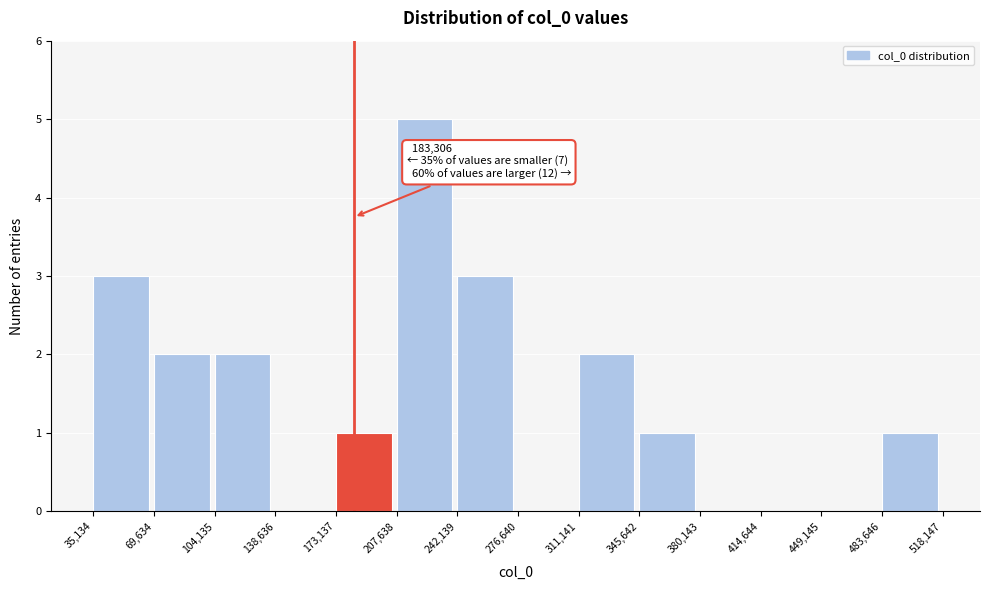

Over which range of the x-axis is the bar tallest?

207,638 to 242,139